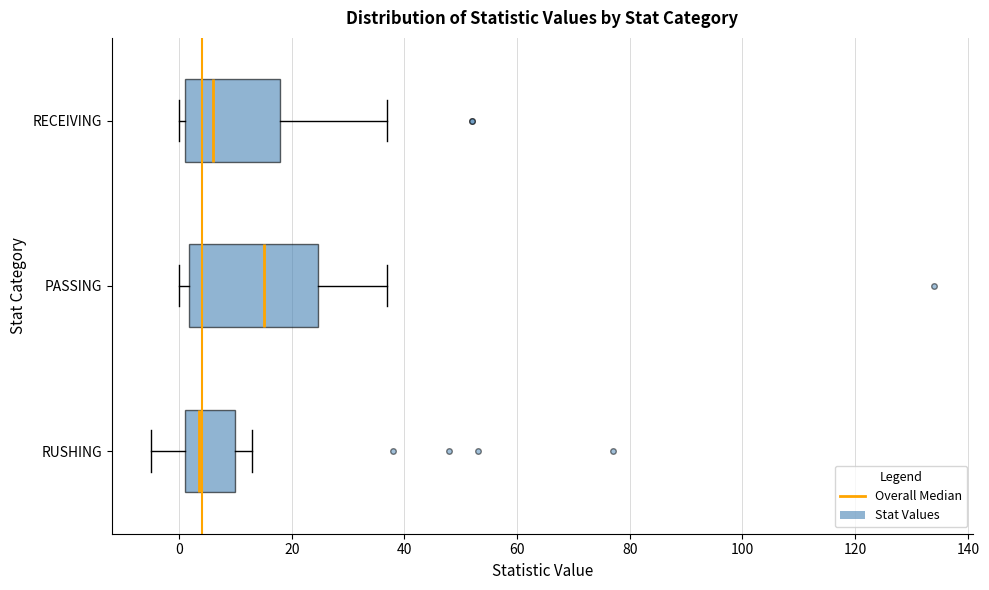

Reading bottom to top, transcribe this box plot: for each box, give where its median line is, the range the box spans, and where its two whiskers end, as read against the x-axis. The values are not printed on the chart, so give them approximately, as read against the axis.

RUSHING: median 4, box 2 to 10, whiskers -4 to 14
PASSING: median 16, box 2 to 24, whiskers 0 to 38
RECEIVING: median 6, box 2 to 18, whiskers 0 to 38